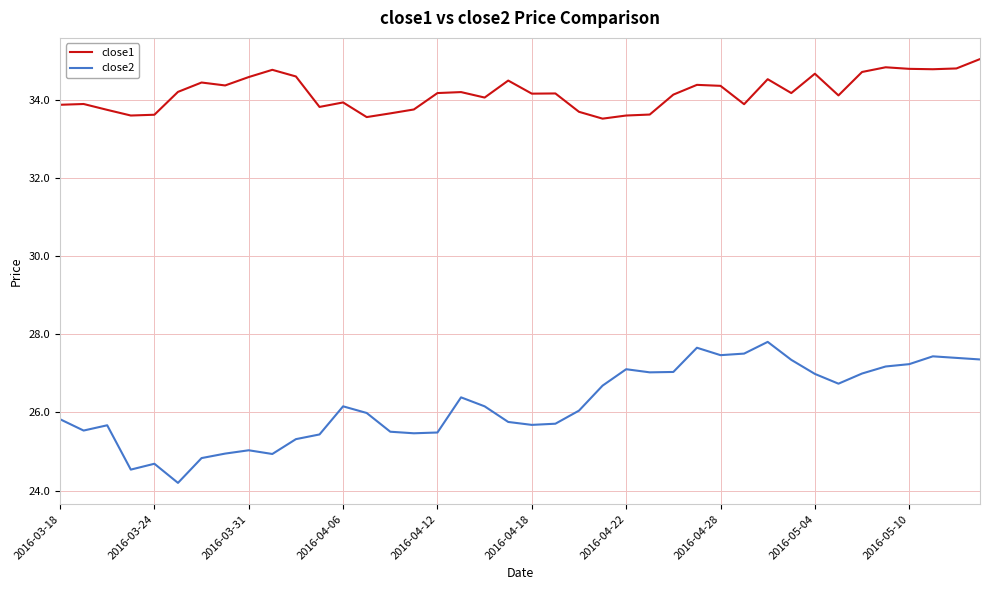

What is the difference between the maximum and minimum values in the close2 series?

3.6